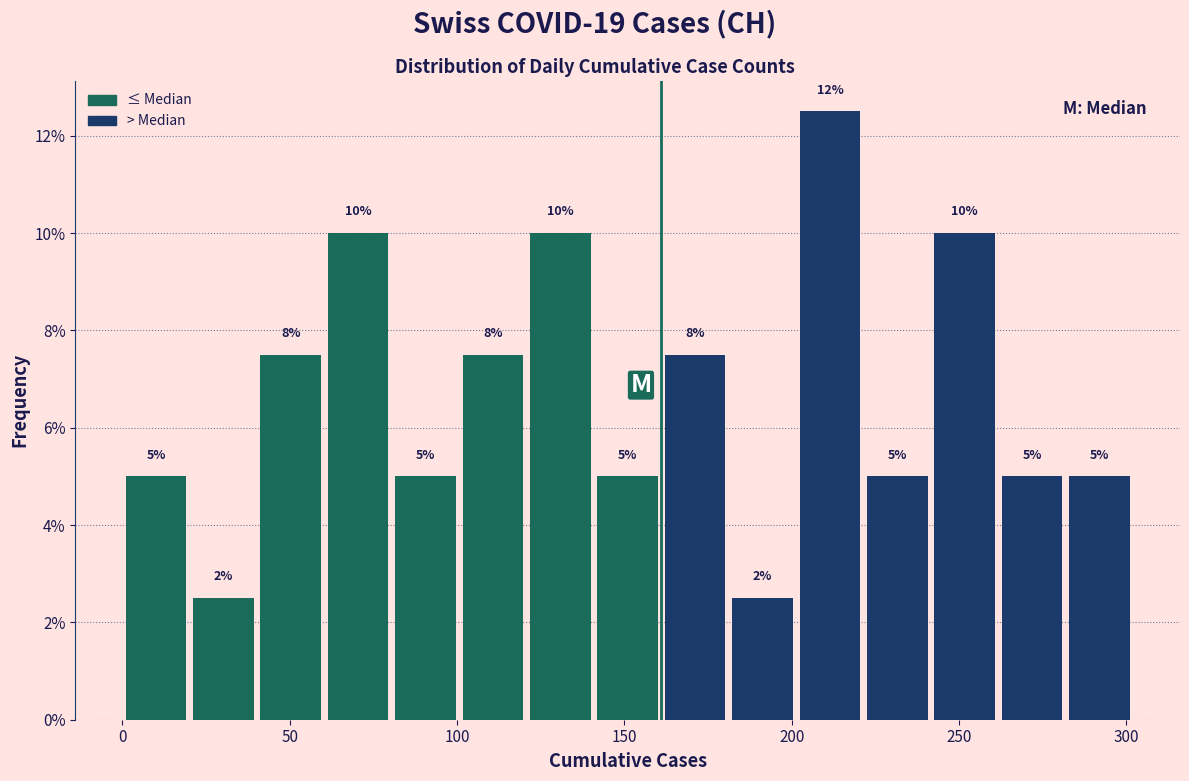

Over which range of the x-axis is the bar tallest?

200 to 220